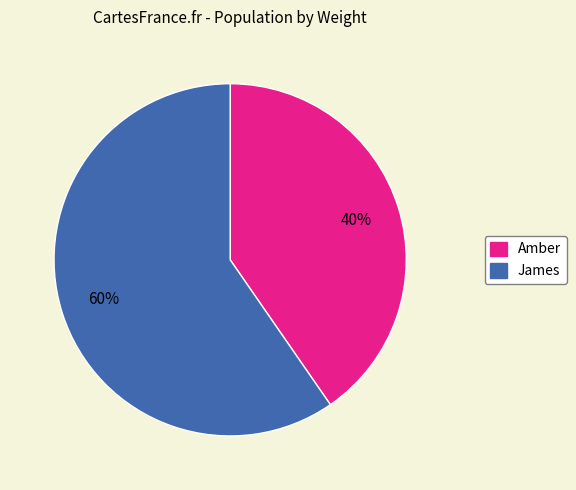

Count the number of slices in the pie.

2